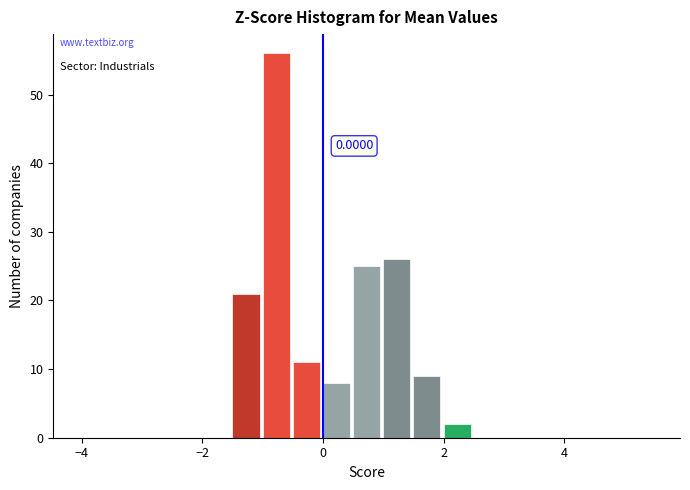

Around what value on the x-axis is the tallest bar? Give the approximate position of its centre, as read against the axis.

-0.8